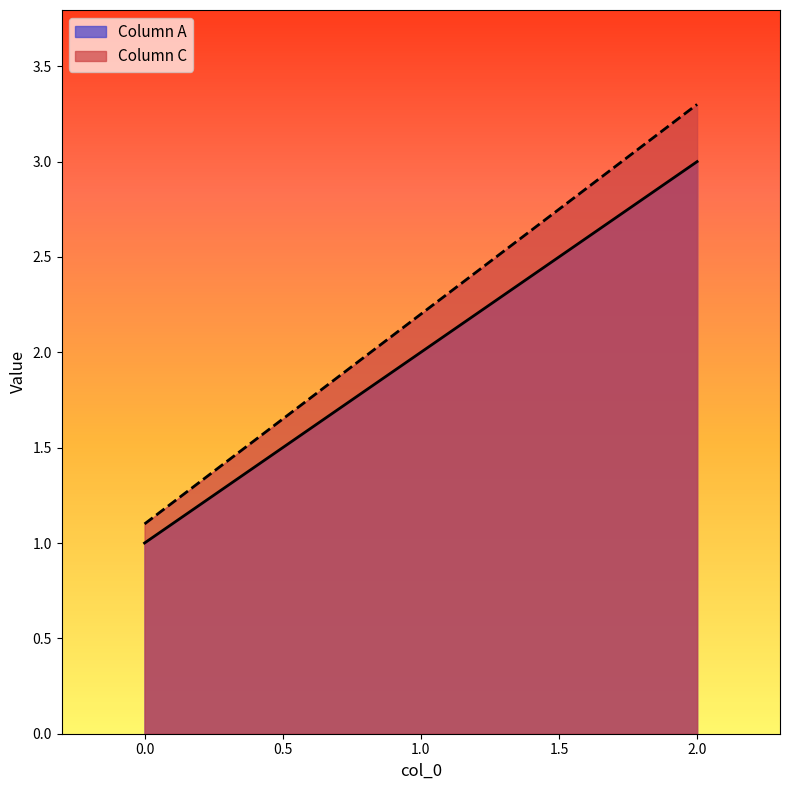

Which series has the widest spread of values?

Column C